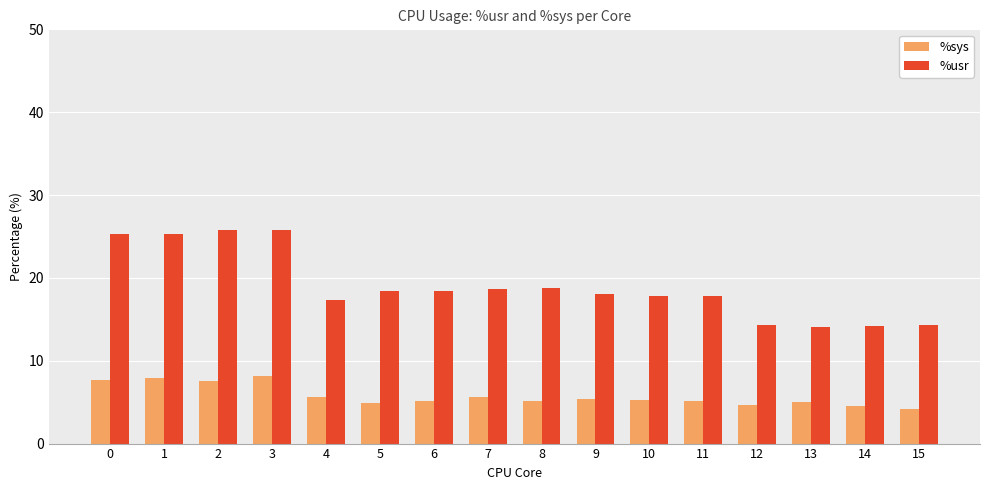

What is the sum of all %usr values?

304.5